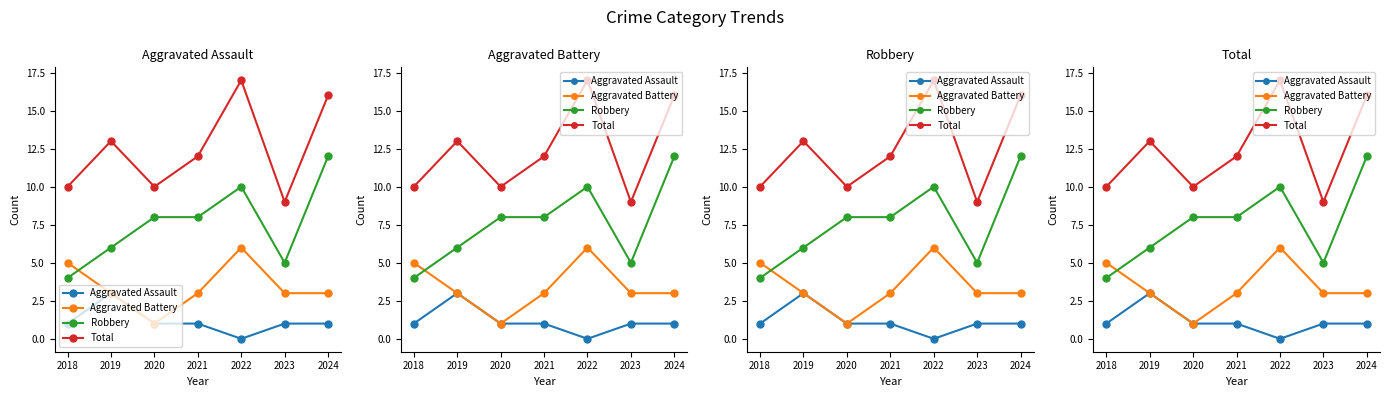

True or false: Robbery has a value of 2 at 2019.

False